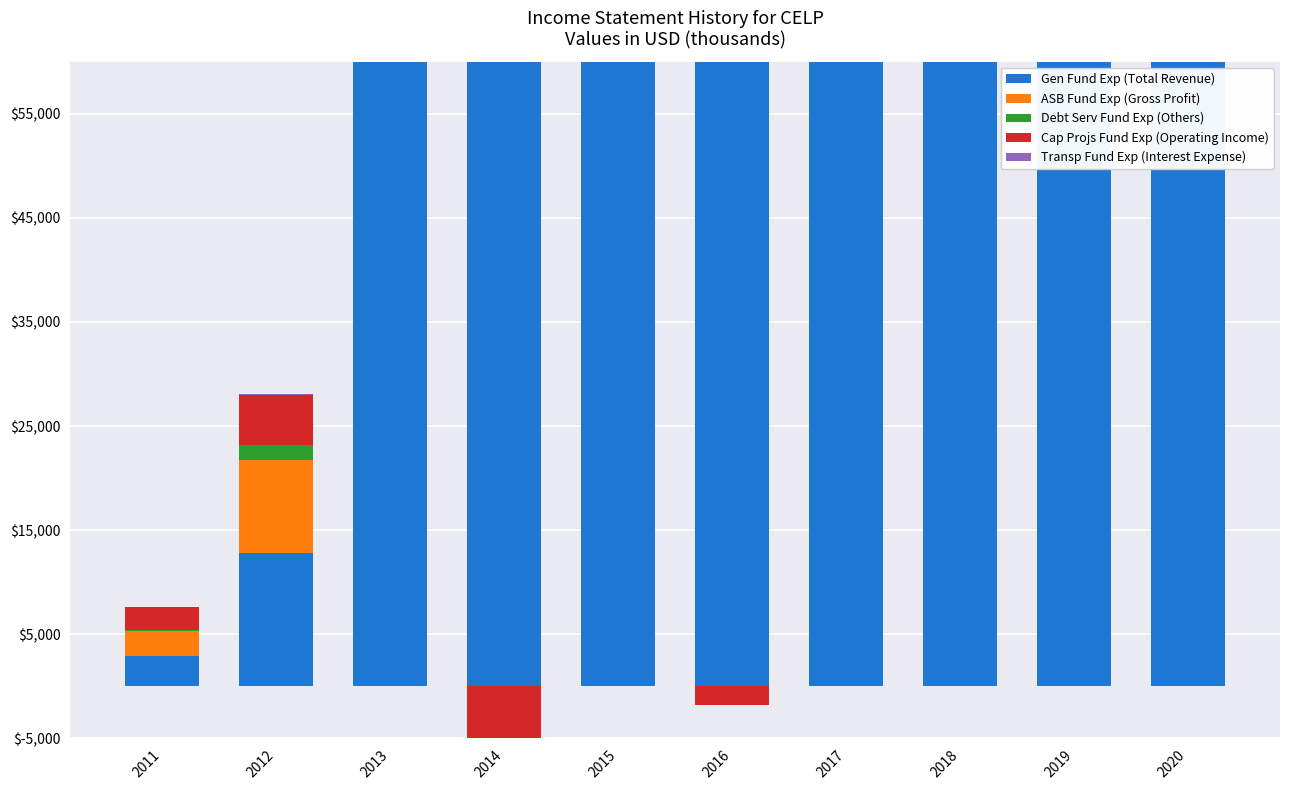

Is the value of Cap Projs Fund Exp (Operating Income) at 2020 greater than the value of Debt Serv Fund Exp (Others) at 2015?

No